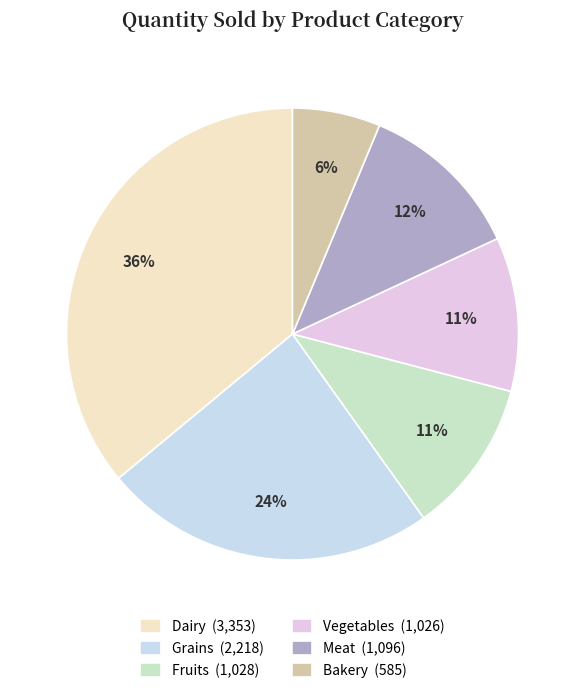

Count the number of slices in the pie.

6